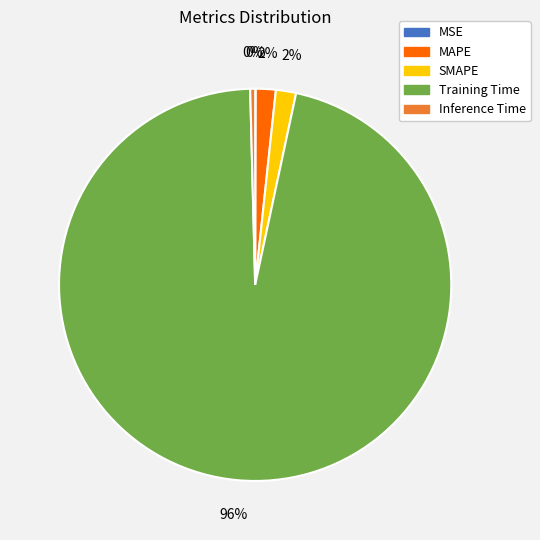

Which has a higher value, Training Time or SMAPE?

Training Time